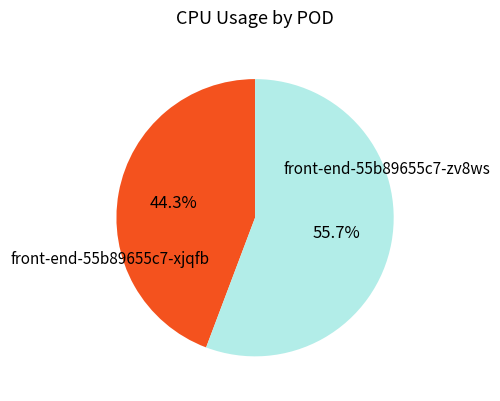

Between front-end-55b89655c7-zv8ws and front-end-55b89655c7-xjqfb, which is larger?

front-end-55b89655c7-zv8ws